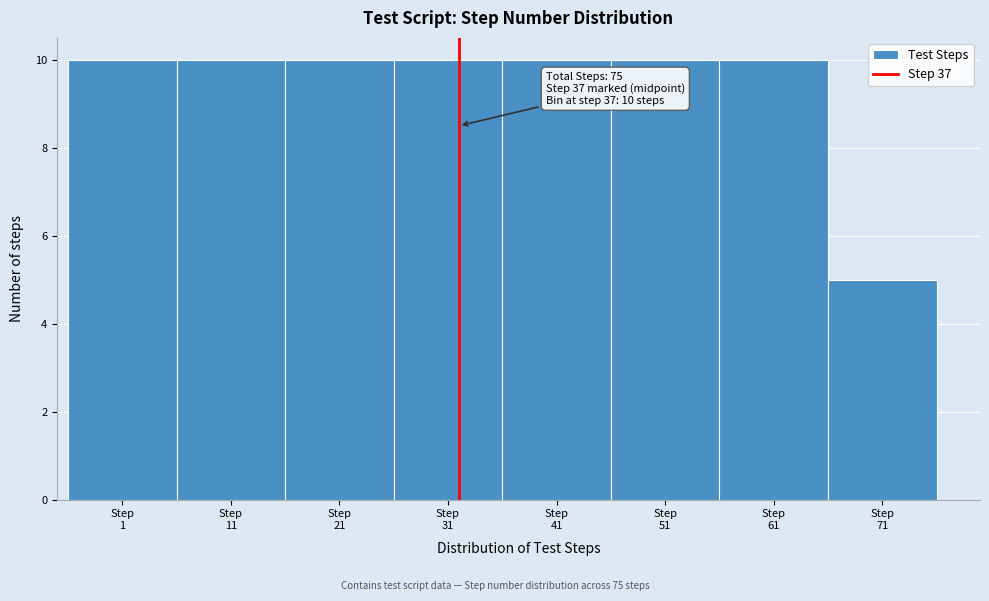

Reading left to right, transcribe all the data shown in this chart.

10	10	10	10	10	10	10	5